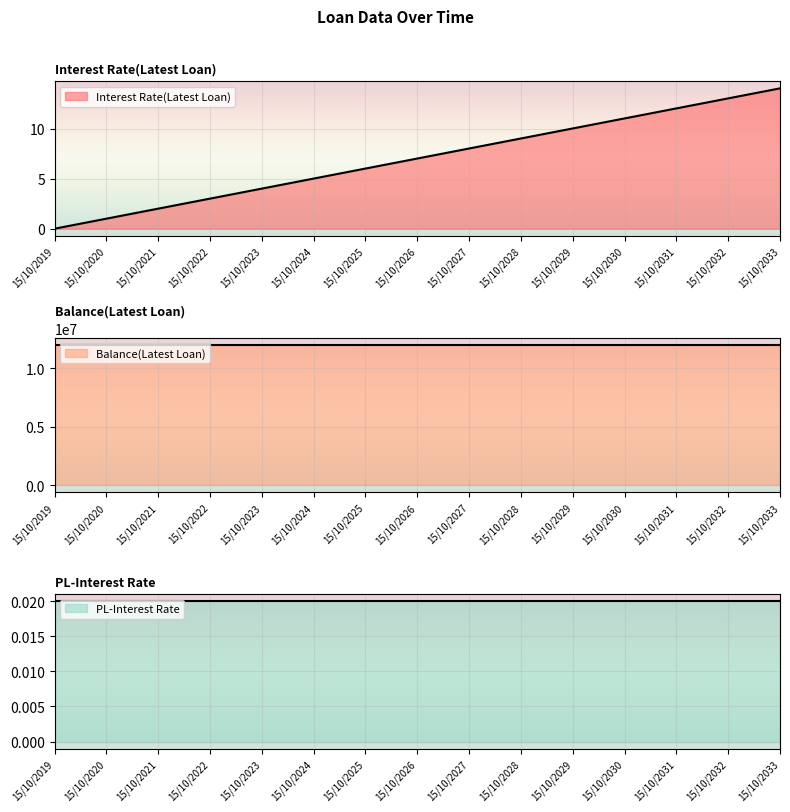

True or false: Interest Rate(Latest Loan) and Balance(Latest Loan) cross at least once.

False